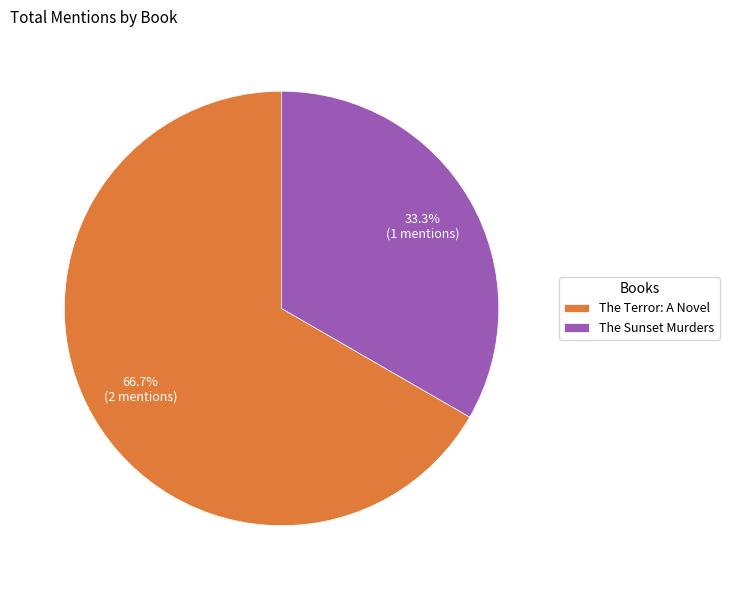

To the nearest percent, what percentage of the pie is The Sunset Murders?

33%